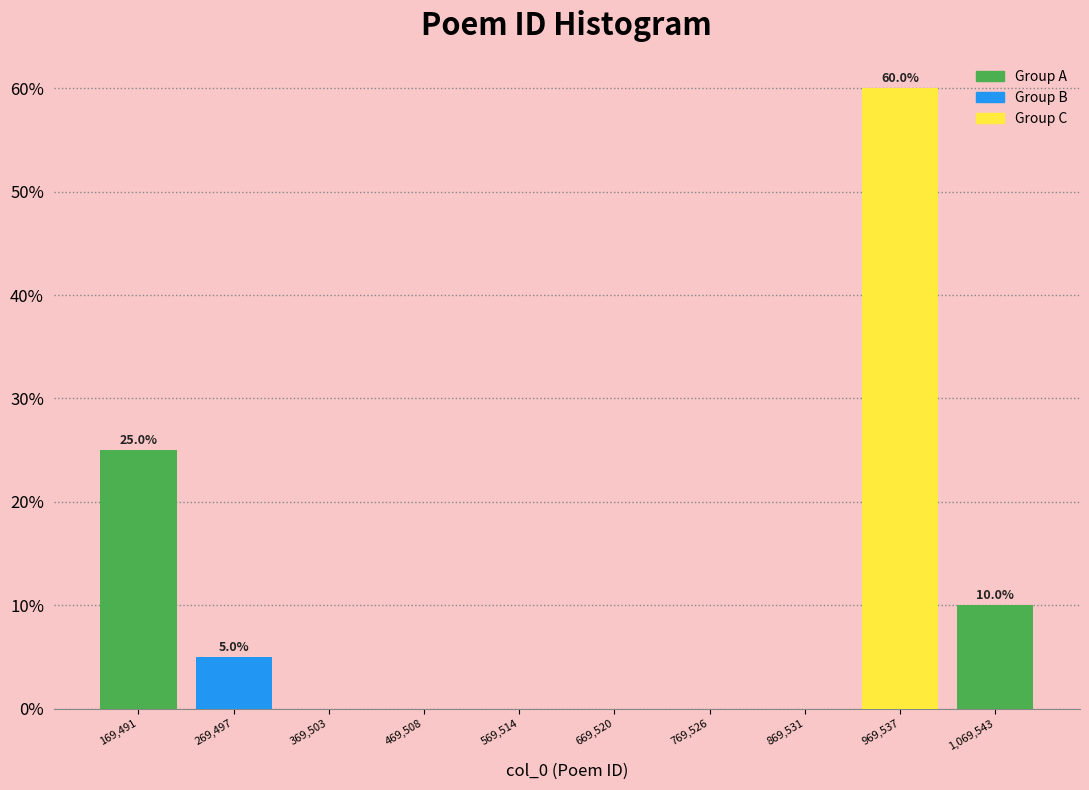

Over which range of the x-axis is the bar tallest?

920000 to 1020000